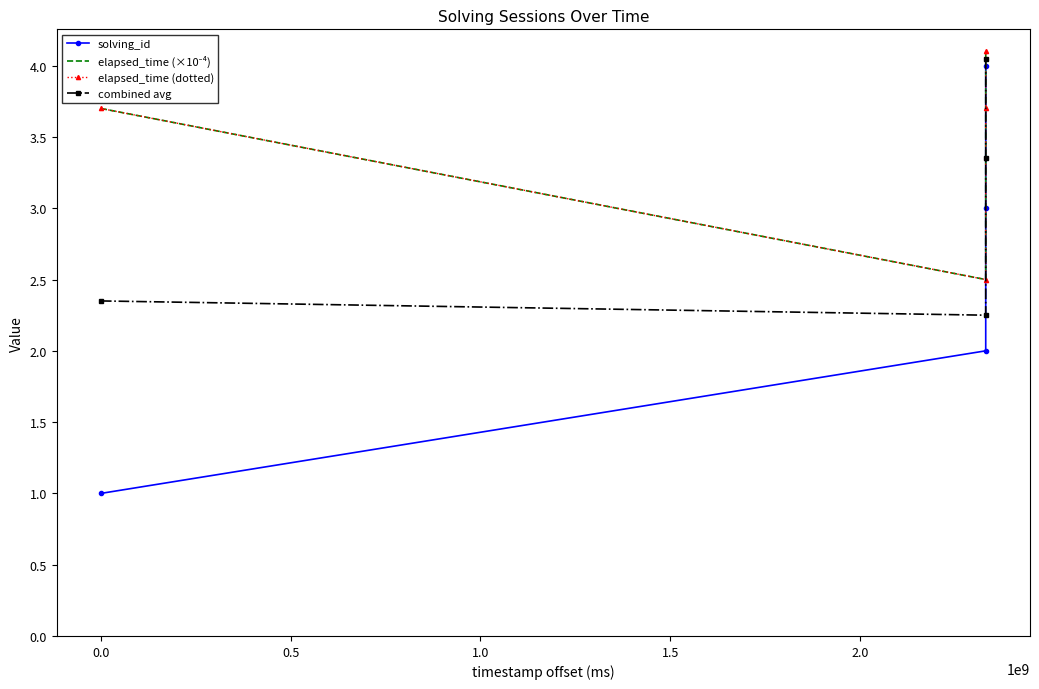

Count the number of data series in this chart.

4